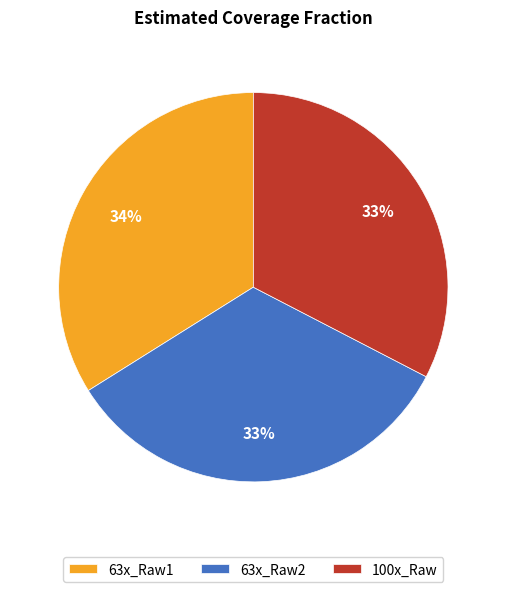

The 63x_Raw1 slice represents 42% of the pie. True or false?

False